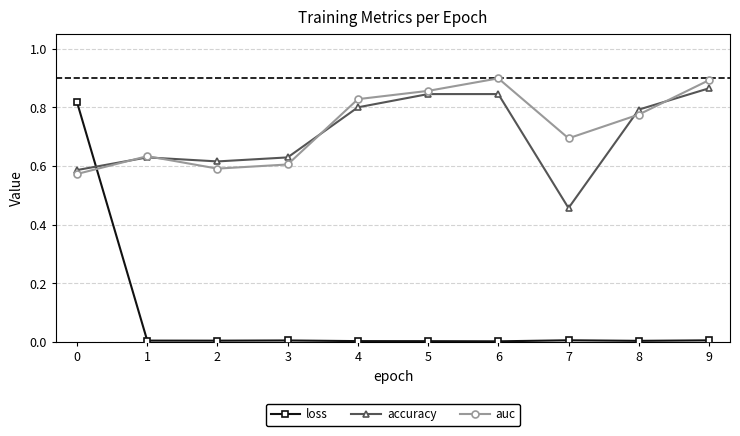

Does the chart display data point markers on the line(s)?

Yes